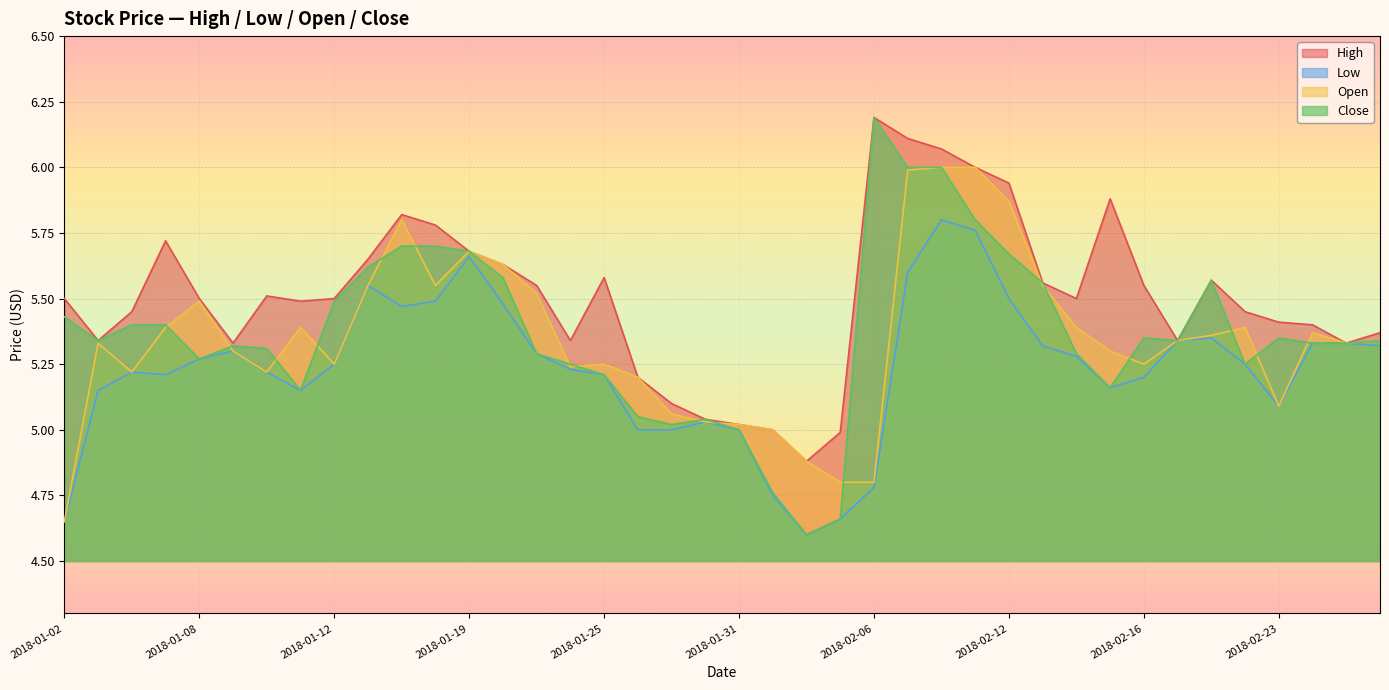

Reading left to right, what are all the values shown in this chart?

High: 2018-01-02=5.5	2018-01-03=5.3	2018-01-04=5.5	2018-01-05=5.7	2018-01-08=5.5	2018-01-09=5.3	2018-01-10=5.5	2018-01-11=5.5	2018-01-12=5.5	2018-01-16=5.7	2018-01-17=5.8	2018-01-18=5.8	2018-01-19=5.7	2018-01-22=5.6	2018-01-23=5.5	2018-01-24=5.3	2018-01-25=5.6	2018-01-26=5.2	2018-01-29=5.1	2018-01-30=5.0	2018-01-31=5.0	2018-02-01=5.0	2018-02-02=4.9	2018-02-05=5.0	2018-02-06=6.2	2018-02-07=6.1	2018-02-08=6.1	2018-02-09=6.0	2018-02-12=5.9	2018-02-13=5.6	2018-02-14=5.5	2018-02-15=5.9	2018-02-16=5.5	2018-02-20=5.3	2018-02-21=5.6	2018-02-22=5.5	2018-02-23=5.4	2018-02-26=5.4	2018-02-27=5.3	2018-02-28=5.4
Low: 2018-01-02=4.7	2018-01-03=5.2	2018-01-04=5.2	2018-01-05=5.2	2018-01-08=5.3	2018-01-09=5.3	2018-01-10=5.2	2018-01-11=5.2	2018-01-12=5.2	2018-01-16=5.5	2018-01-17=5.5	2018-01-18=5.5	2018-01-19=5.7	2018-01-22=5.5	2018-01-23=5.3	2018-01-24=5.2	2018-01-25=5.2	2018-01-26=5.0	2018-01-29=5.0	2018-01-30=5.0	2018-01-31=5.0	2018-02-01=4.8	2018-02-02=4.6	2018-02-05=4.7	2018-02-06=4.8	2018-02-07=5.6	2018-02-08=5.8	2018-02-09=5.8	2018-02-12=5.5	2018-02-13=5.3	2018-02-14=5.3	2018-02-15=5.2	2018-02-16=5.2	2018-02-20=5.3	2018-02-21=5.3	2018-02-22=5.2	2018-02-23=5.1	2018-02-26=5.3	2018-02-27=5.3	2018-02-28=5.3
Open: 2018-01-02=4.7	2018-01-03=5.3	2018-01-04=5.2	2018-01-05=5.4	2018-01-08=5.5	2018-01-09=5.3	2018-01-10=5.2	2018-01-11=5.4	2018-01-12=5.2	2018-01-16=5.5	2018-01-17=5.8	2018-01-18=5.5	2018-01-19=5.7	2018-01-22=5.6	2018-01-23=5.5	2018-01-24=5.2	2018-01-25=5.2	2018-01-26=5.2	2018-01-29=5.1	2018-01-30=5.0	2018-01-31=5.0	2018-02-01=5.0	2018-02-02=4.9	2018-02-05=4.8	2018-02-06=4.8	2018-02-07=6.0	2018-02-08=6.0	2018-02-09=6.0	2018-02-12=5.9	2018-02-13=5.5	2018-02-14=5.4	2018-02-15=5.3	2018-02-16=5.2	2018-02-20=5.3	2018-02-21=5.4	2018-02-22=5.4	2018-02-23=5.1	2018-02-26=5.4	2018-02-27=5.3	2018-02-28=5.3
Close: 2018-01-02=5.4	2018-01-03=5.3	2018-01-04=5.4	2018-01-05=5.4	2018-01-08=5.3	2018-01-09=5.3	2018-01-10=5.3	2018-01-11=5.2	2018-01-12=5.5	2018-01-16=5.6	2018-01-17=5.7	2018-01-18=5.7	2018-01-19=5.7	2018-01-22=5.6	2018-01-23=5.3	2018-01-24=5.2	2018-01-25=5.2	2018-01-26=5.0	2018-01-29=5.0	2018-01-30=5.0	2018-01-31=5.0	2018-02-01=4.8	2018-02-02=4.6	2018-02-05=4.7	2018-02-06=6.2	2018-02-07=6.0	2018-02-08=6.0	2018-02-09=5.8	2018-02-12=5.7	2018-02-13=5.6	2018-02-14=5.3	2018-02-15=5.2	2018-02-16=5.3	2018-02-20=5.3	2018-02-21=5.6	2018-02-22=5.2	2018-02-23=5.3	2018-02-26=5.3	2018-02-27=5.3	2018-02-28=5.3